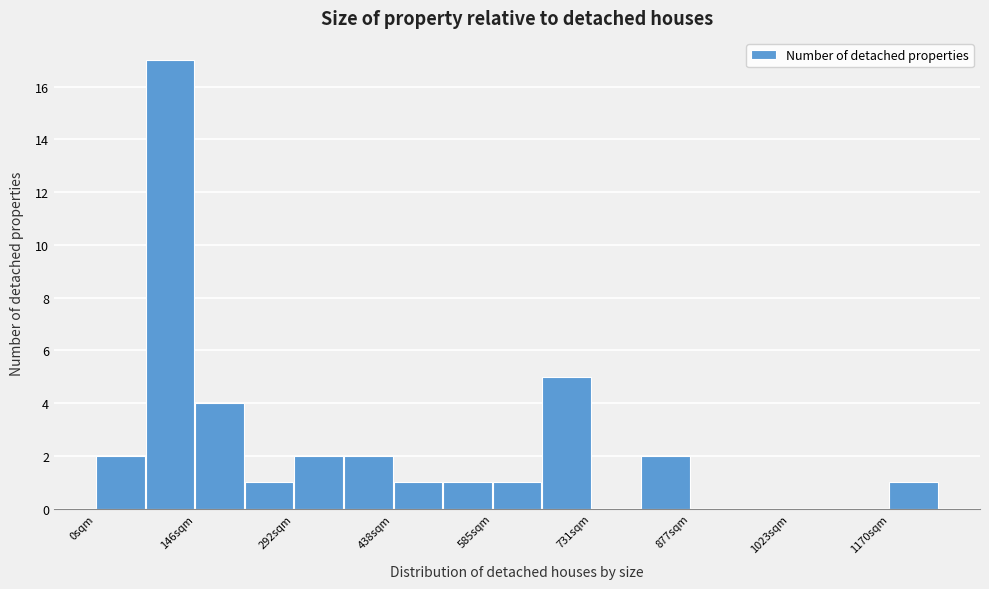

Read against the x-axis, roughly where is the centre of the tallest bar?

100